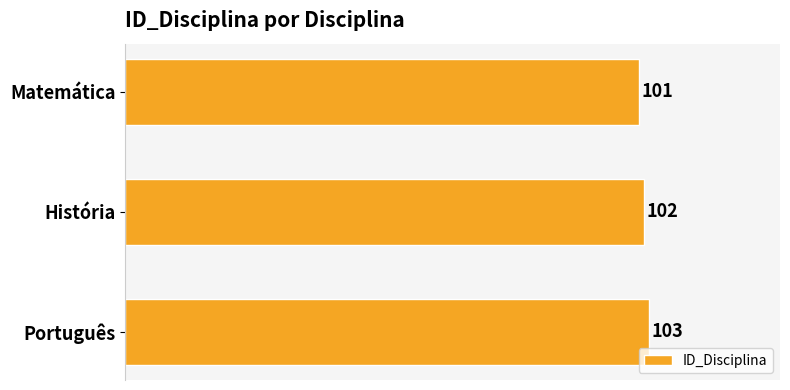

Count the values in the range 101 to 103.

3